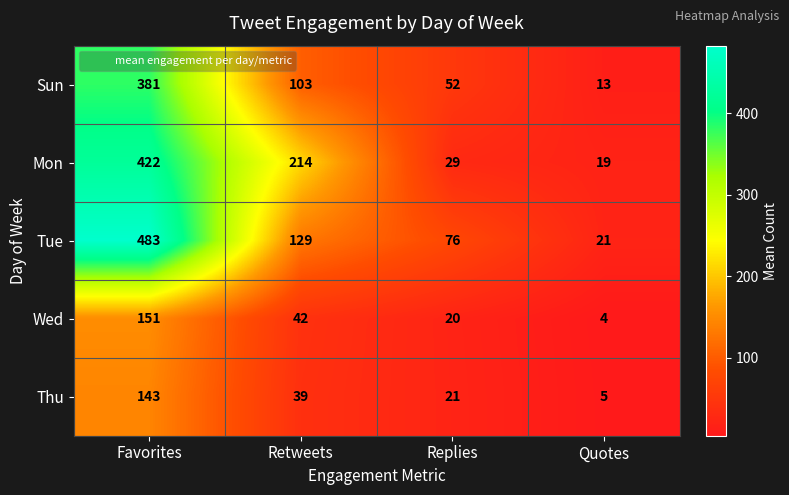

Which series has the largest total across all categories?

Tue